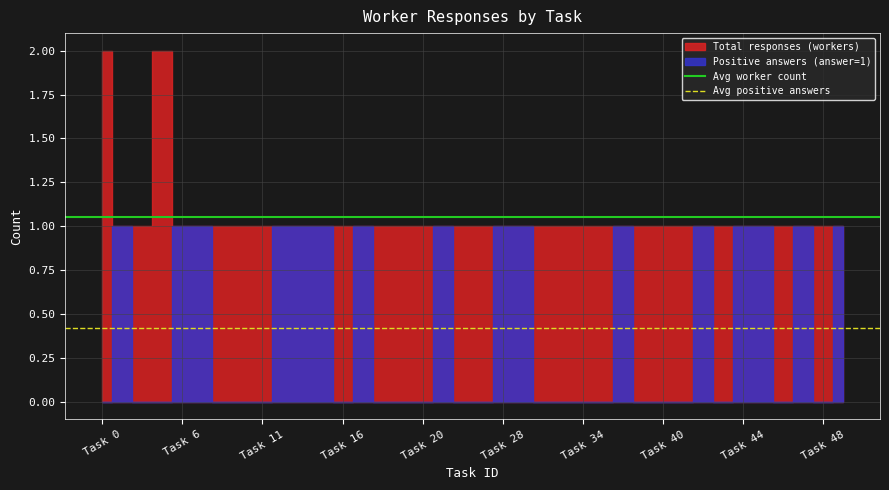

At which label is Avg positive answers closest to 0?

Task 0